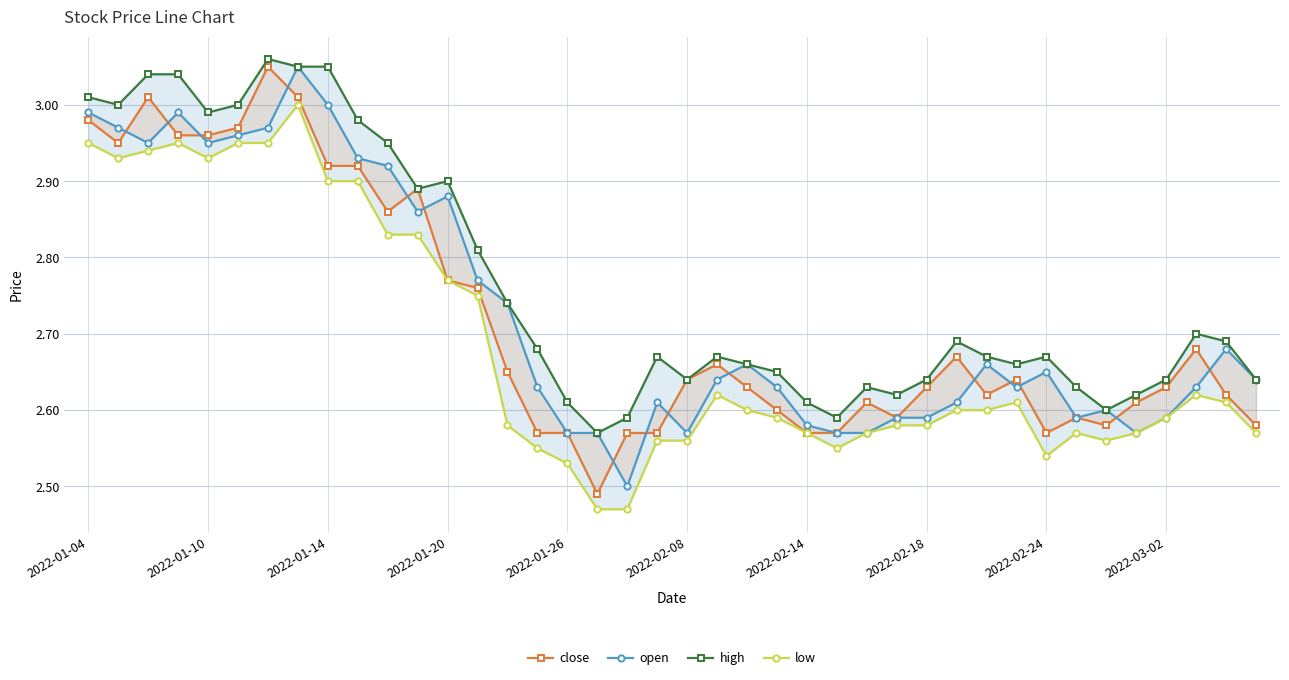

At 2022-03-02, list the series in order from smallest to largest.

low, close, open, high